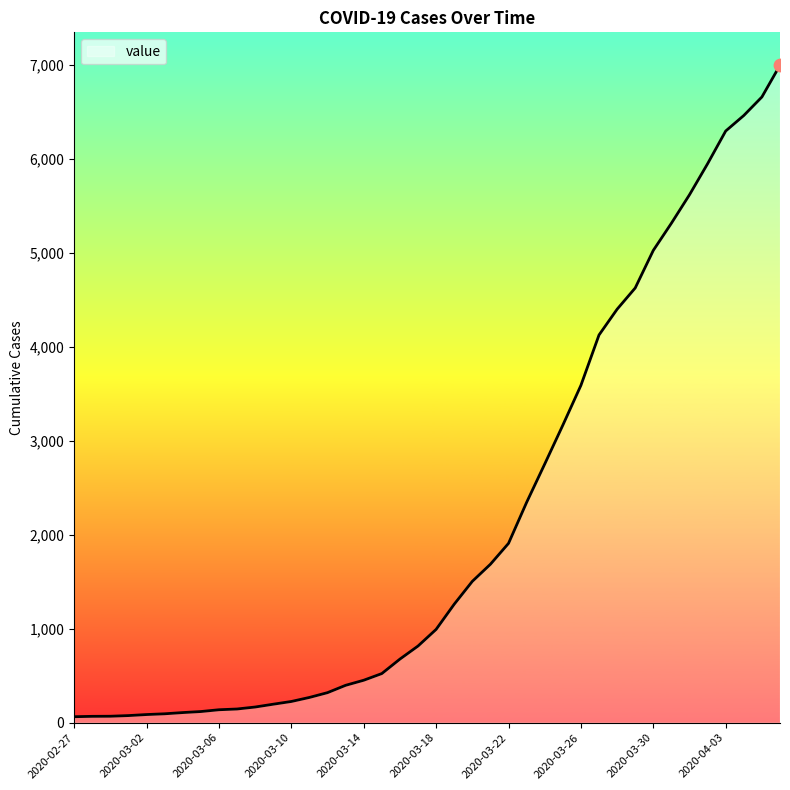

What is the maximum value shown in the chart?

6995